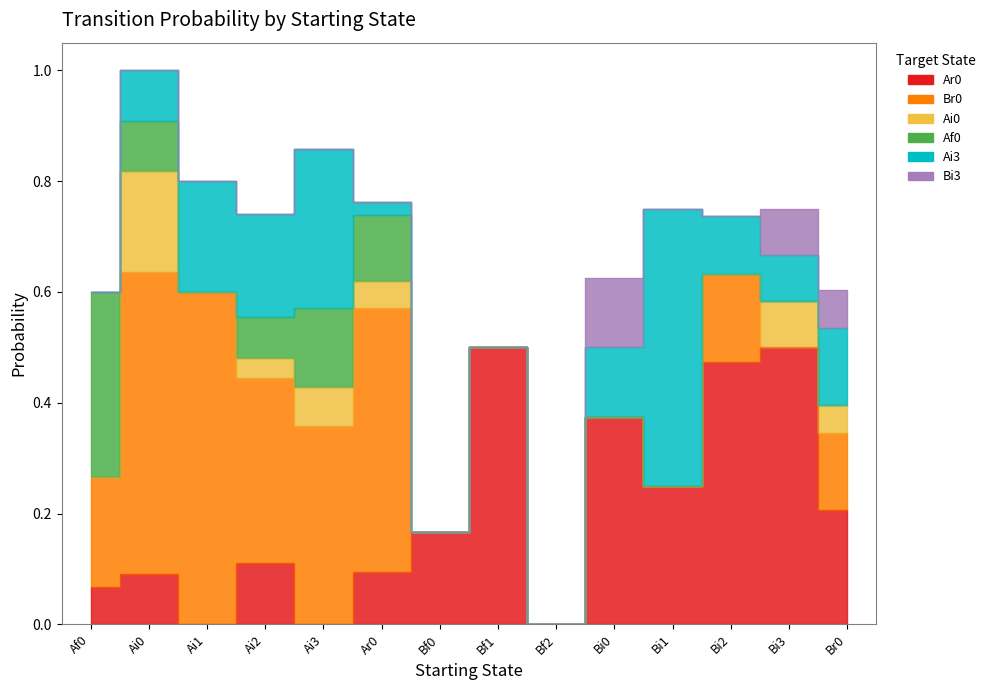

What is the label of the 11th point from the left?

Bi1